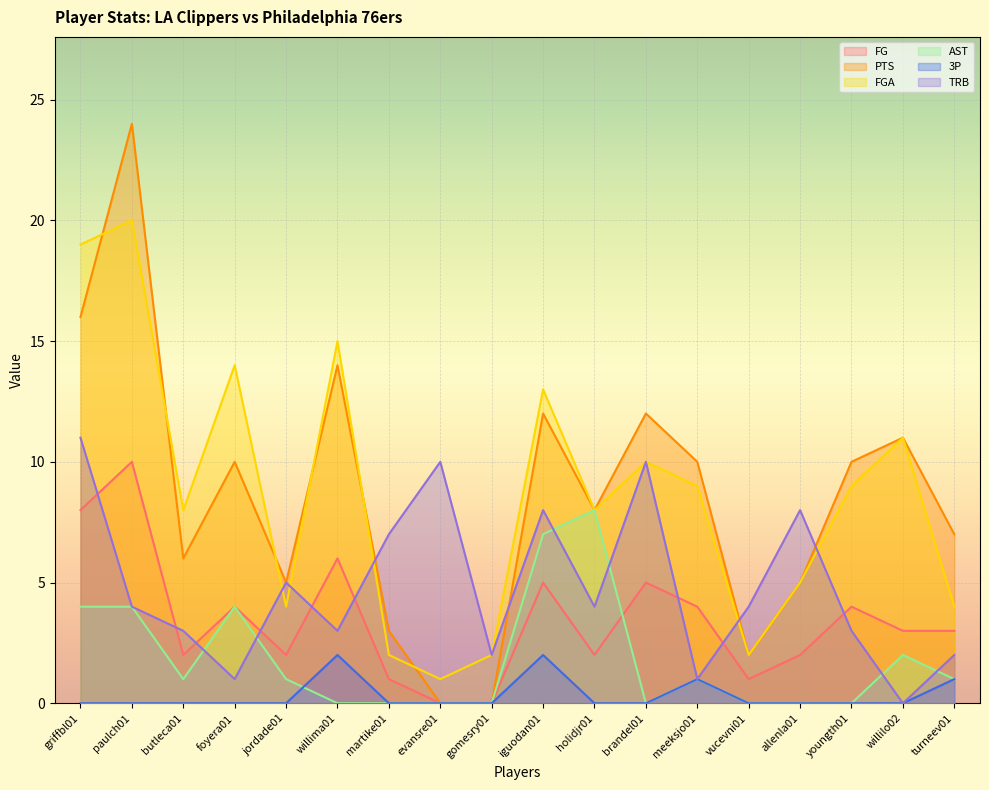

Which has a higher value, paulch01 or youngth01?

paulch01